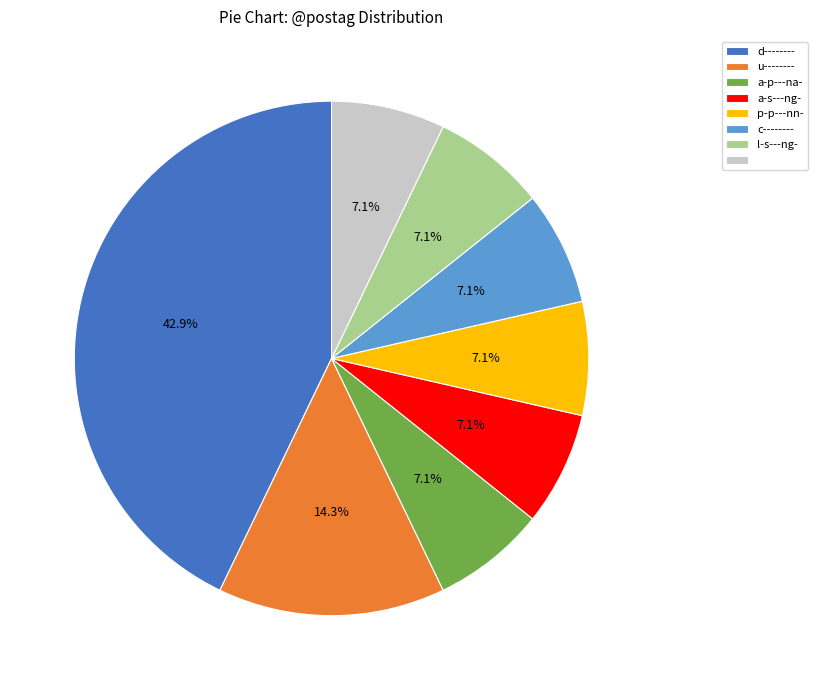

Is there any slice that represents more than half of the pie?

No